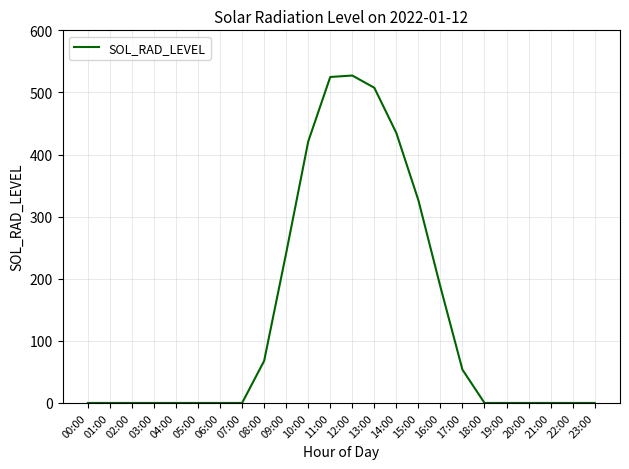

What is the difference between the values at 06:00 and 09:00?

241.4